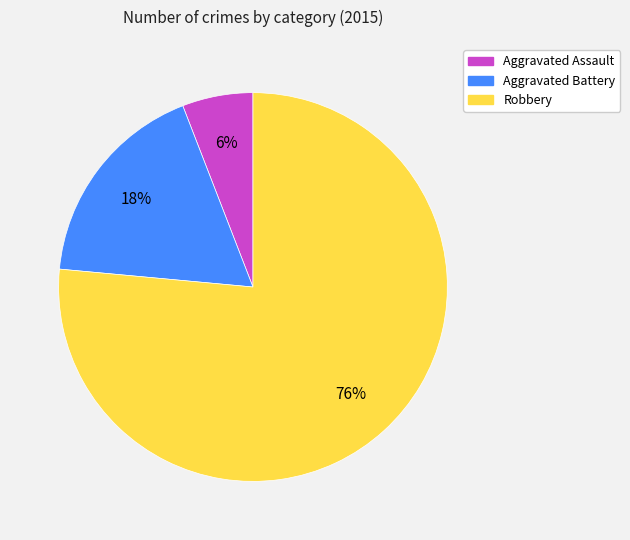

How many slices are in this pie chart?

3